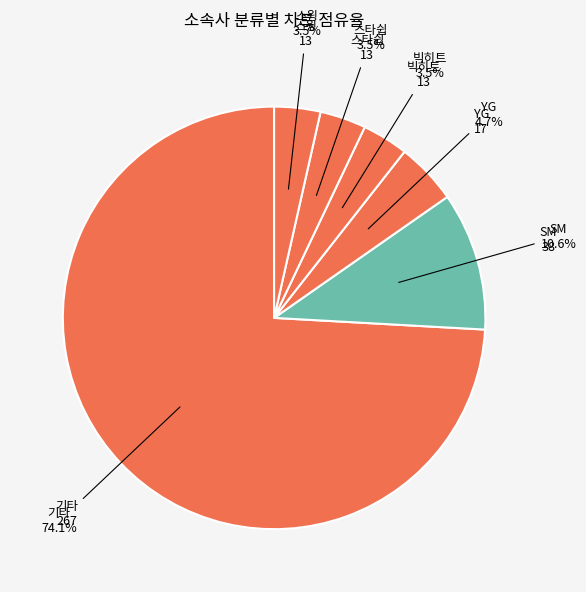

Which has a higher value, 기타 or 빅히트?

기타